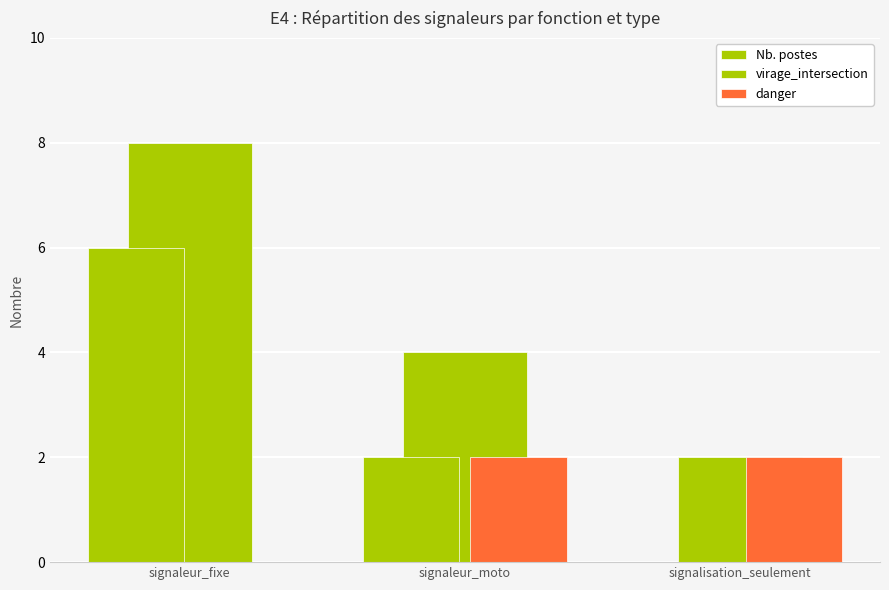

What value does the danger series have at signalisation_seulement?

2